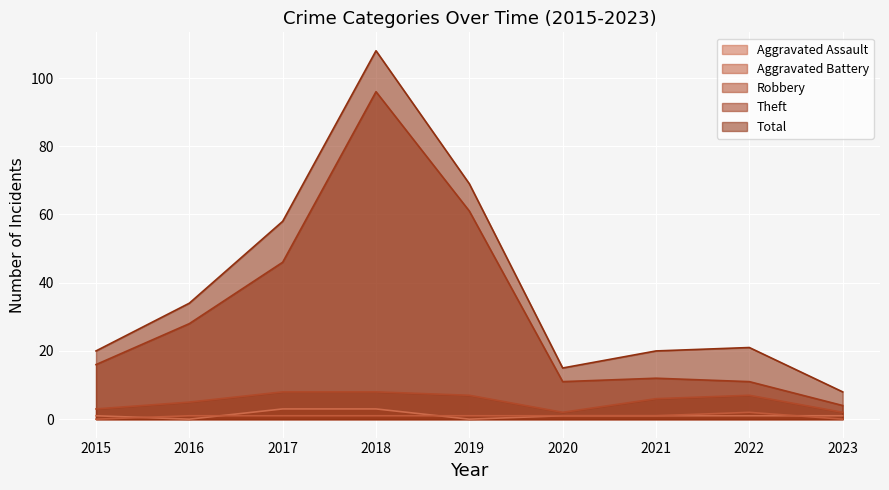

The Aggravated Assault series shows 1 at 2022. True or false?

True